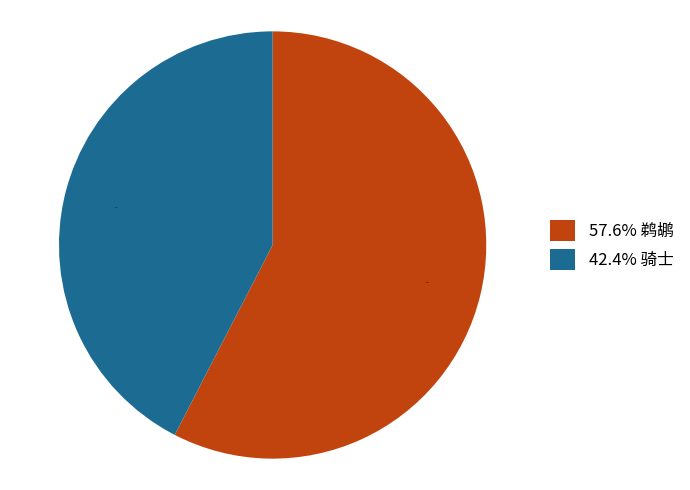

Which category has the smallest portion of the pie?

42.4% 骑士